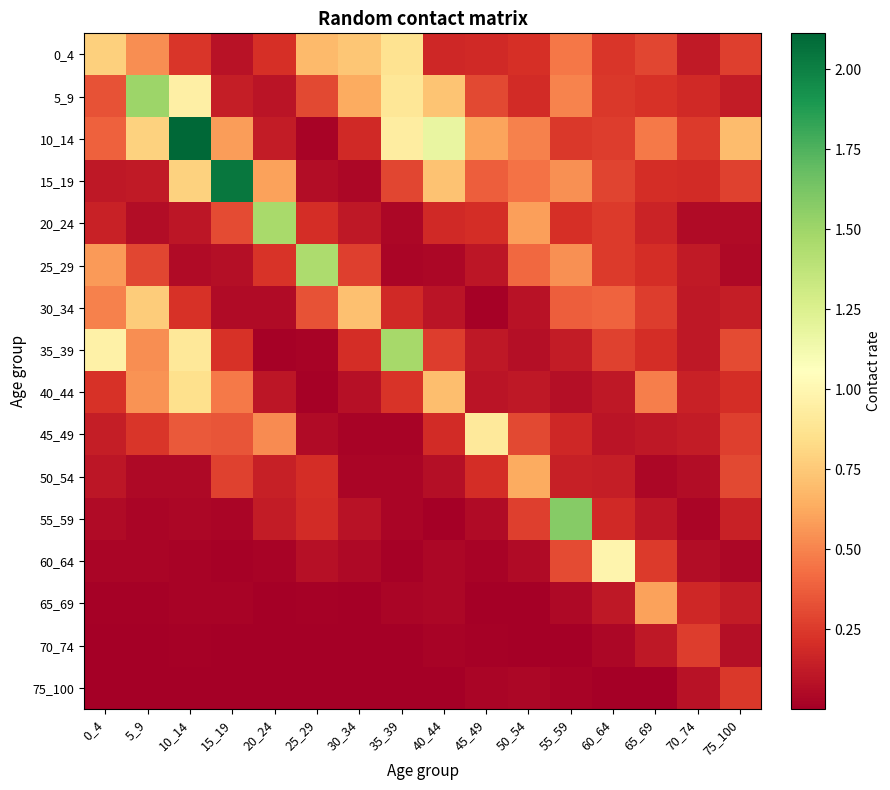

How many distinct data groups are displayed?

16